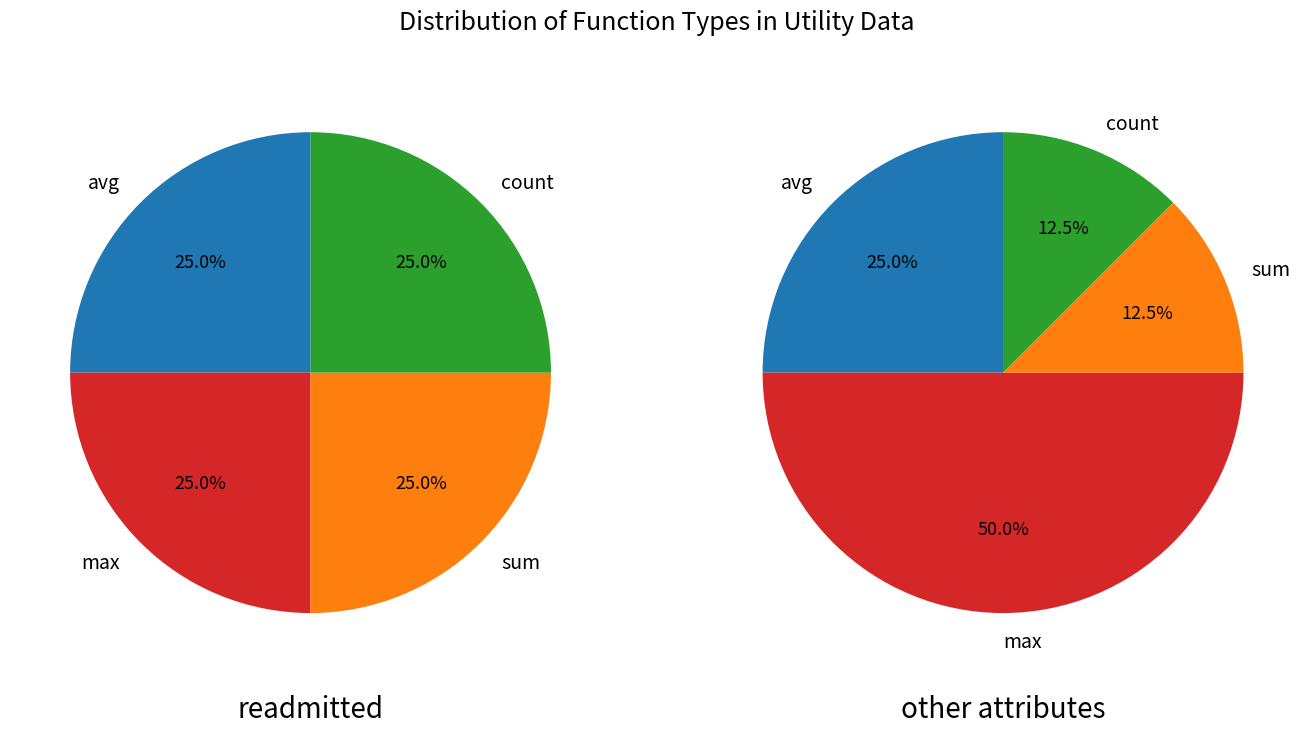

How many segments does this pie chart have?

4